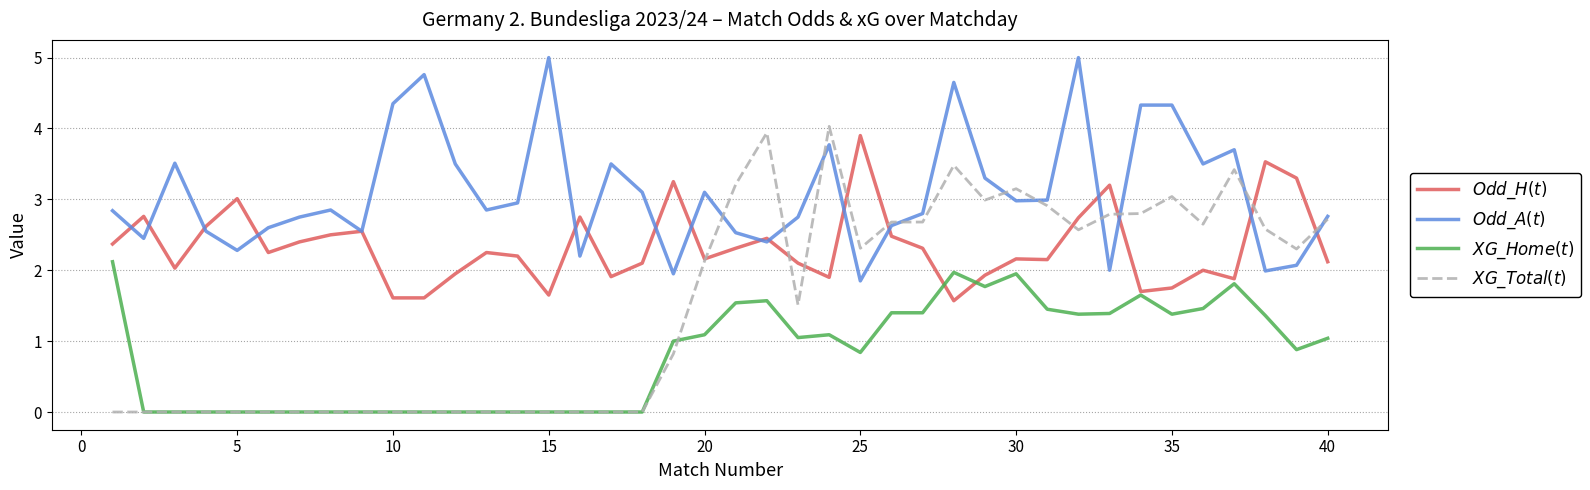

In $XG\_Home(t)$, how many points are lower than both neighbors (excluding endpoints)?

6